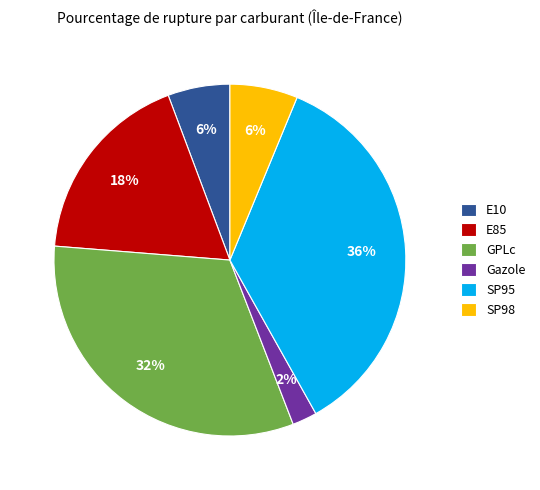

Which category has the biggest portion of the pie?

SP95